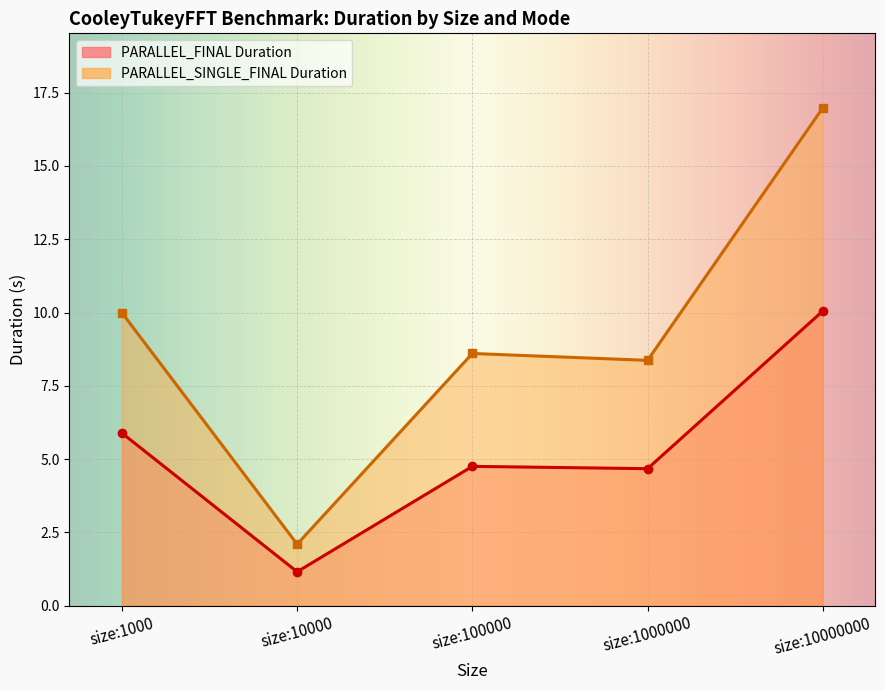

At which category is the sum across all series the highest?

size:10000000